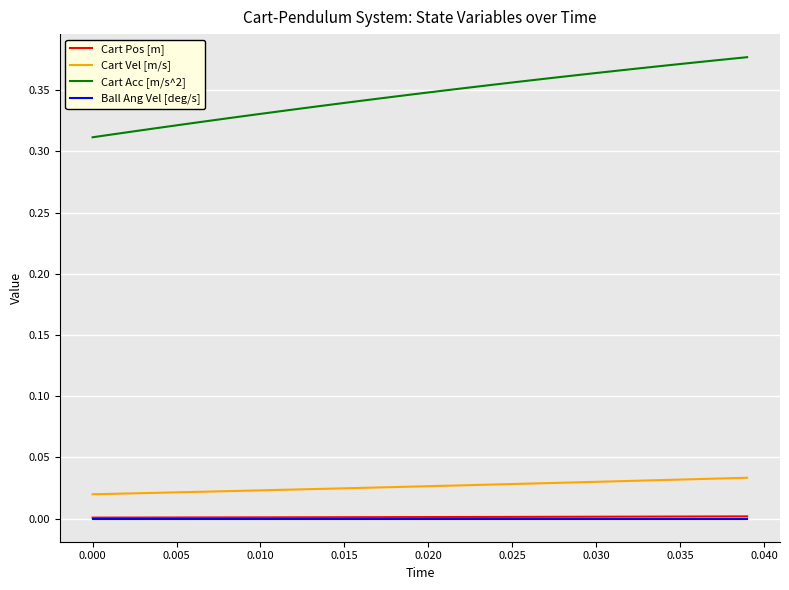

True or false: Cart Vel [m/s] and Ball Ang Vel [deg/s] intersect in this chart.

False